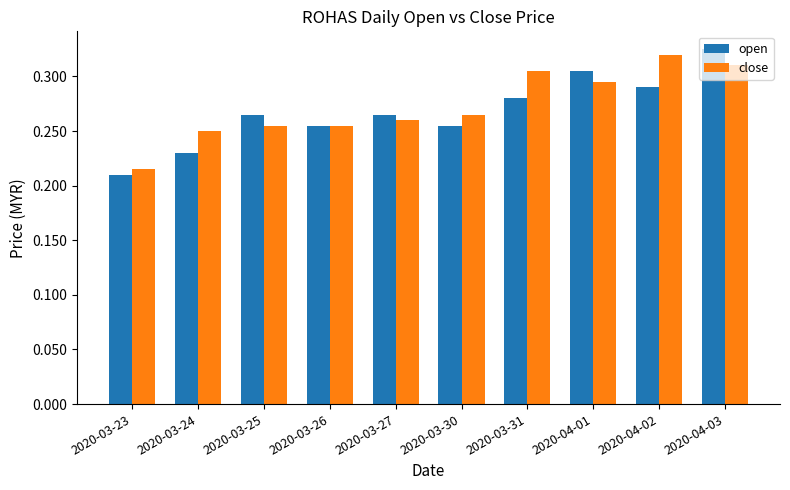

Which category has the lowest value in the close series?

2020-03-23